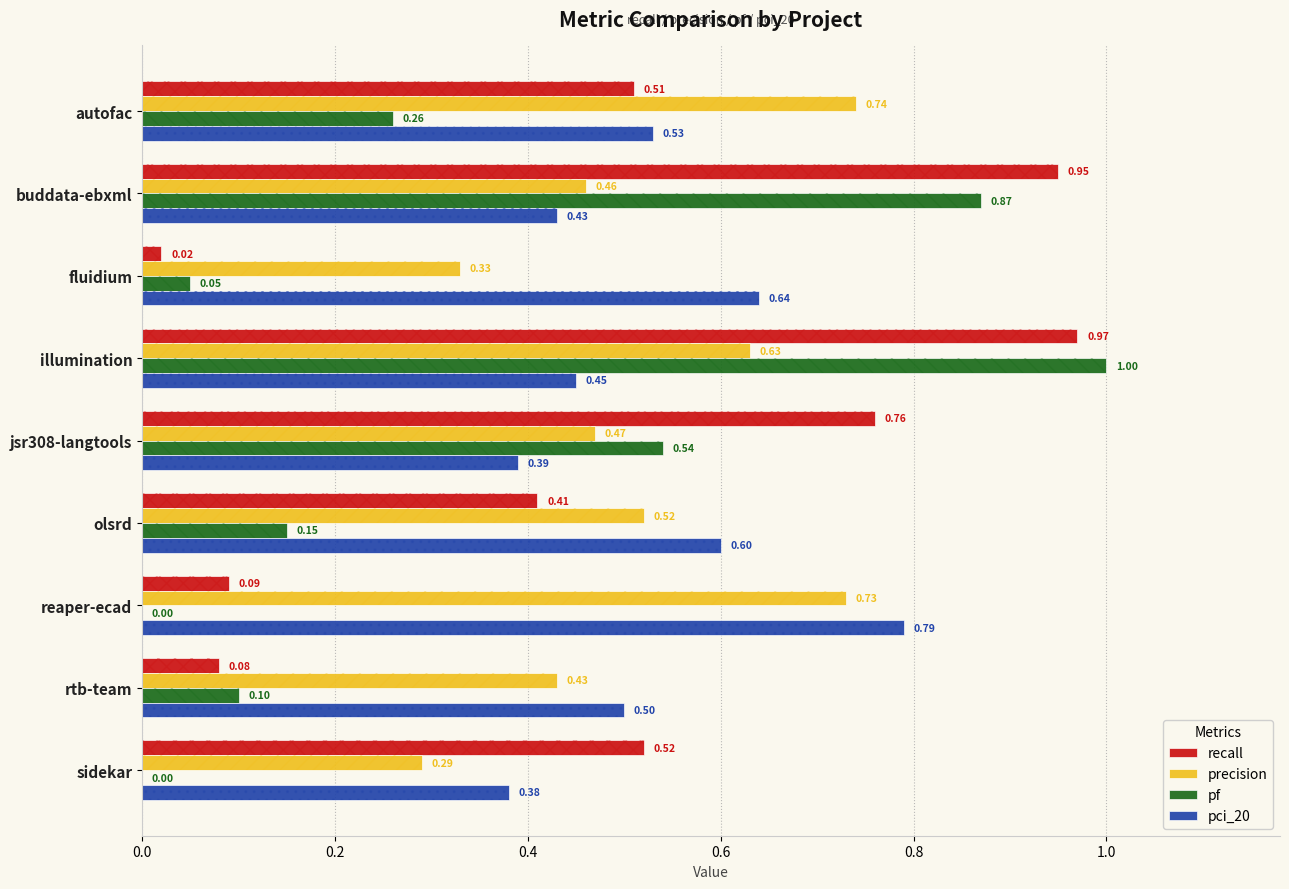

What is the difference between the maximum and minimum values in the recall series?

0.9